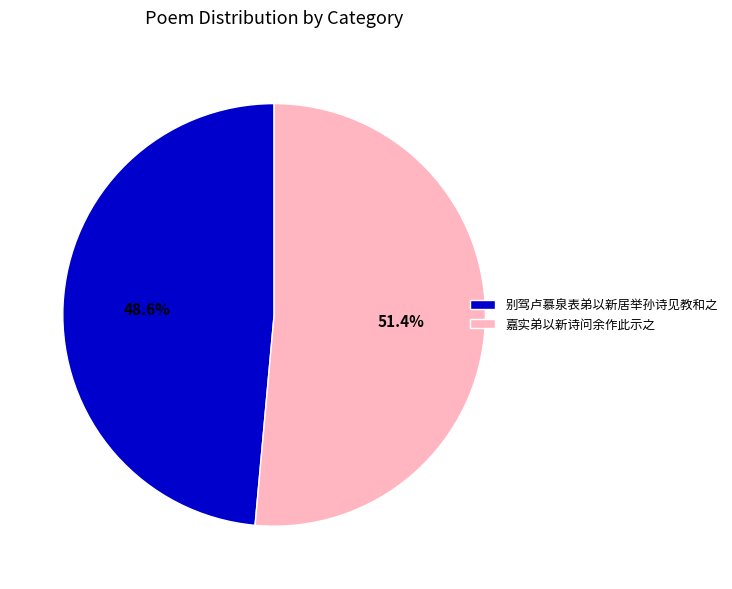

Rank the categories by value from lowest to highest.

别驾卢慕泉表弟以新居举孙诗见教和之, 嘉实弟以新诗问余作此示之